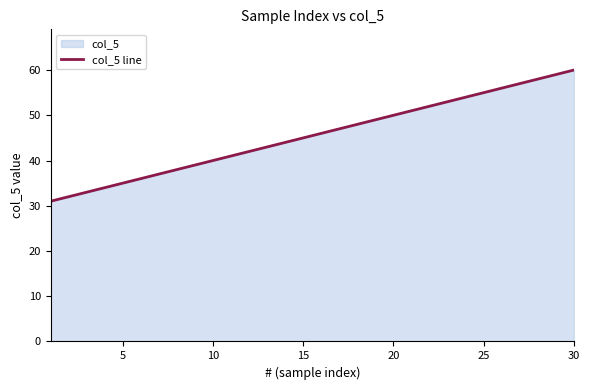

What is the maximum value shown in the chart?

60